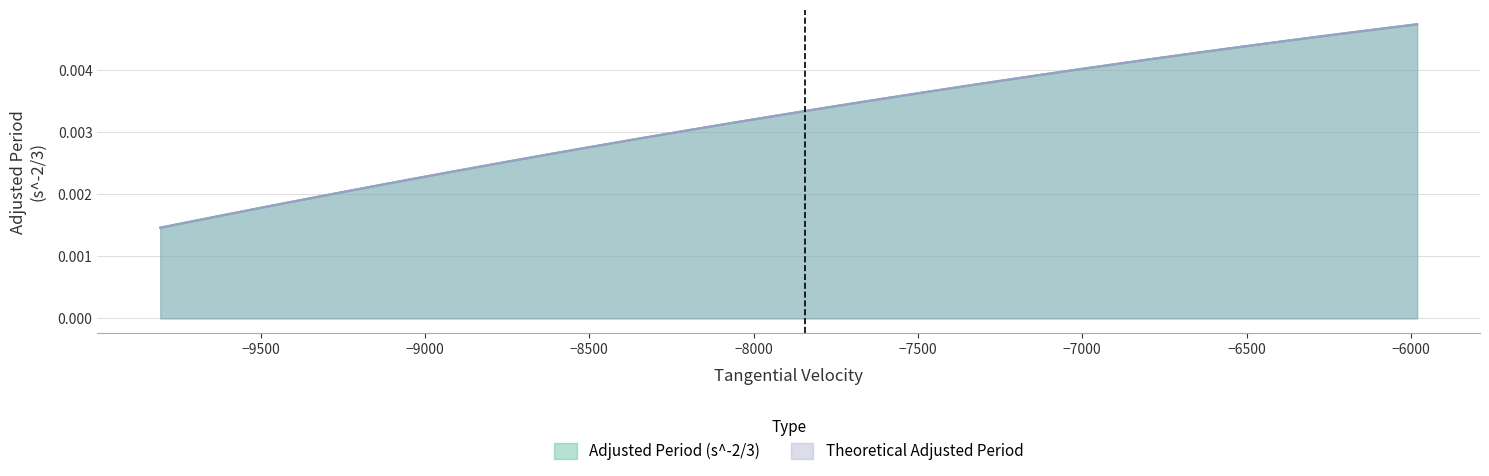

Which series has the widest spread of values?

Theoretical Adjusted Period